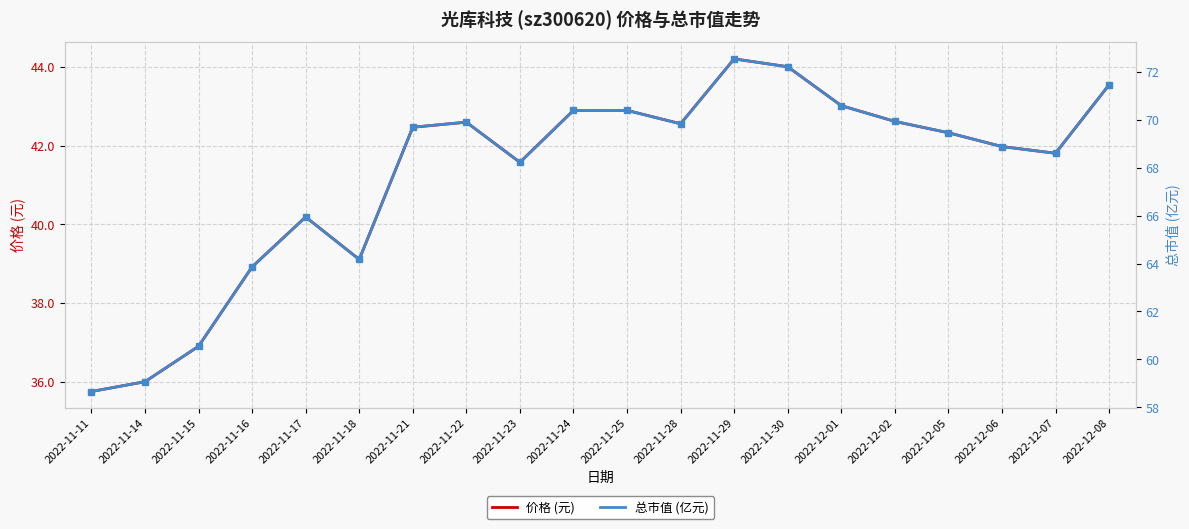

True or false: 价格 (元) and 总市值 (亿元) intersect in this chart.

False